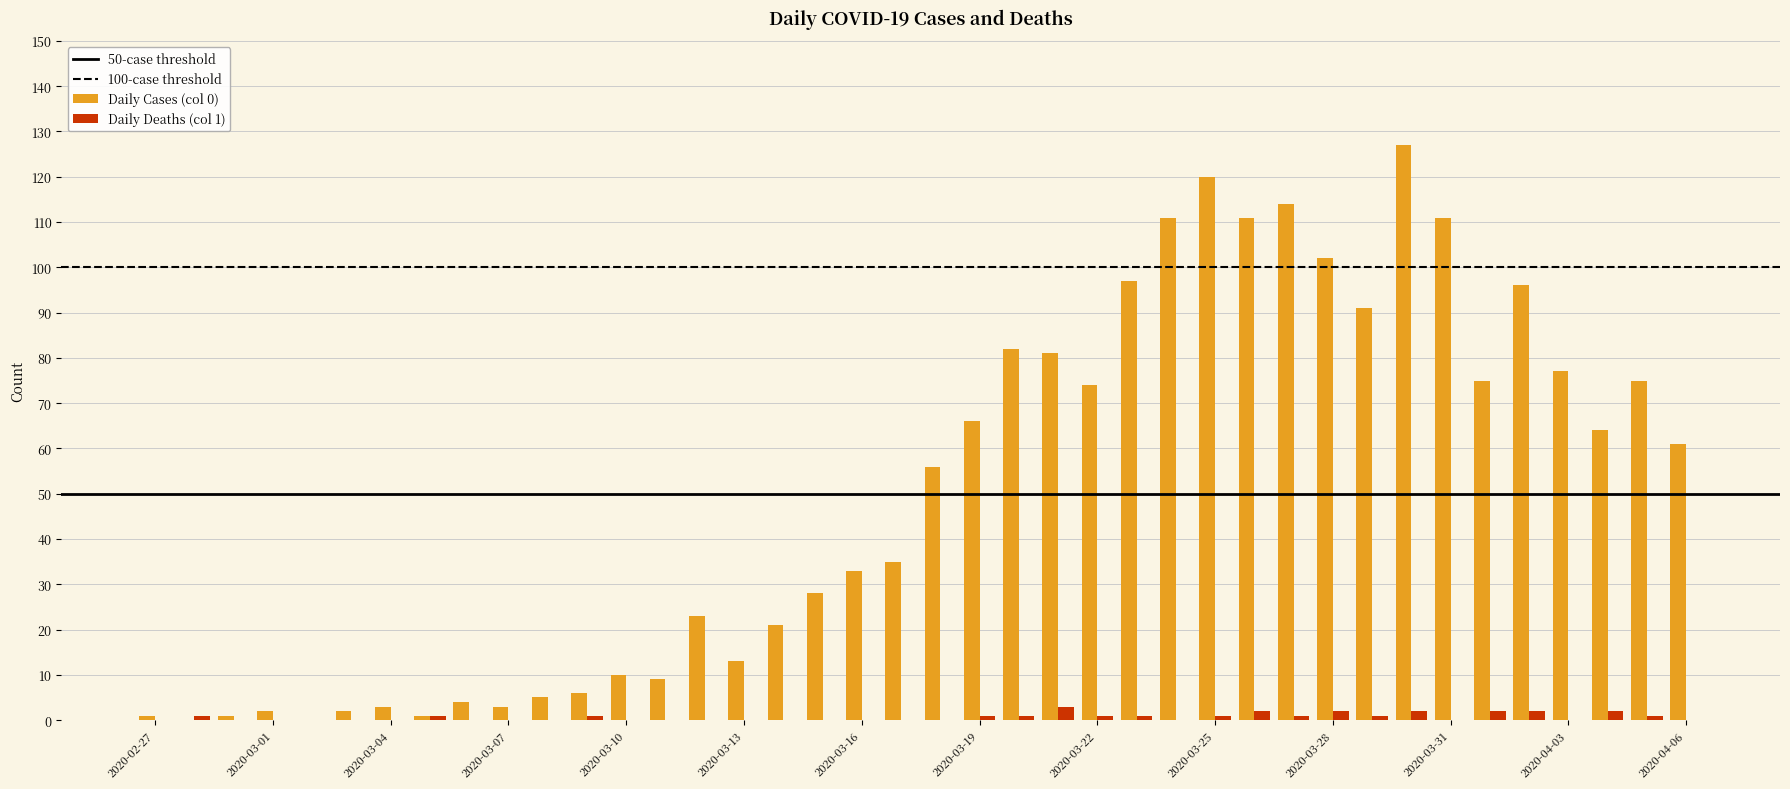

What is the greatest value displayed?

127